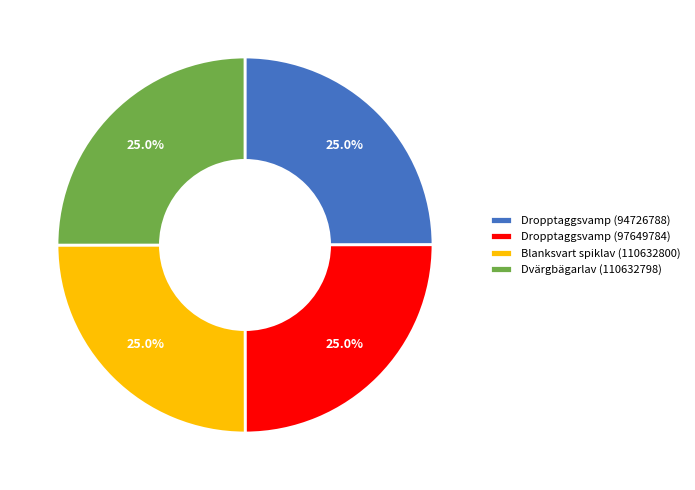

Approximately how many times larger is the value at Blanksvart spiklav (110632800) compared to Dropptaggsvamp (97649784)?

1.0